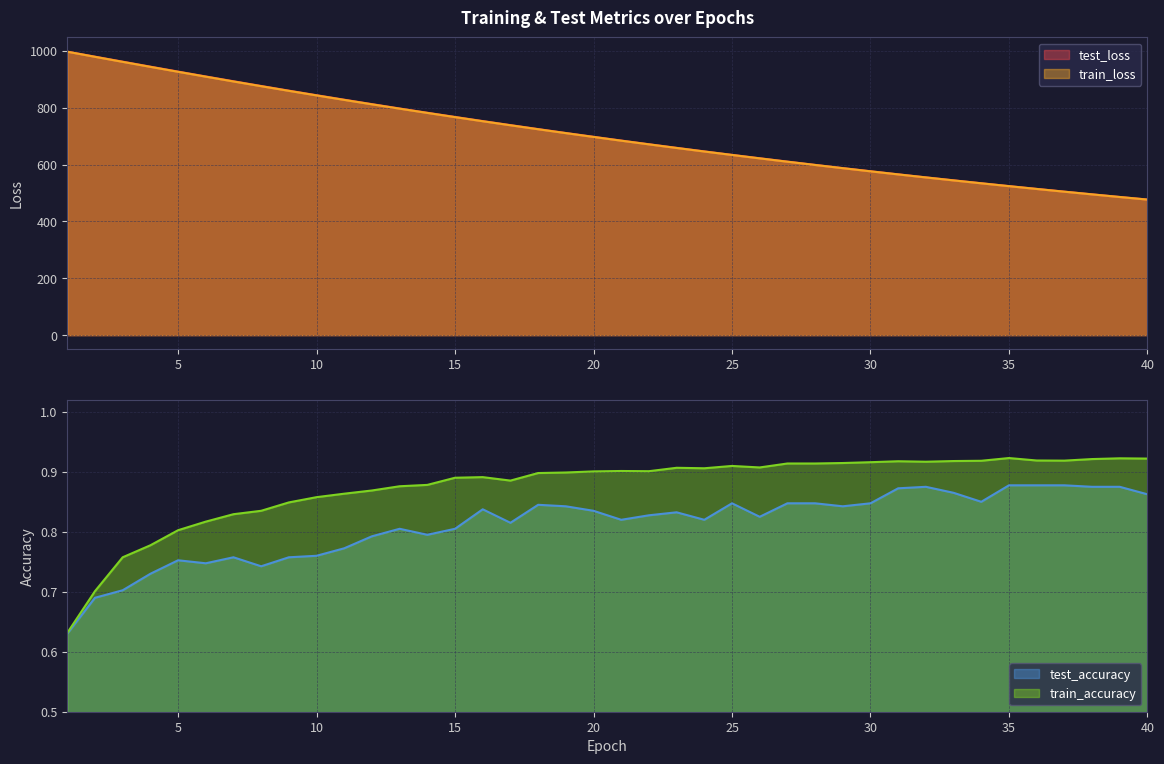

True or false: test_accuracy and train_loss intersect in this chart.

False